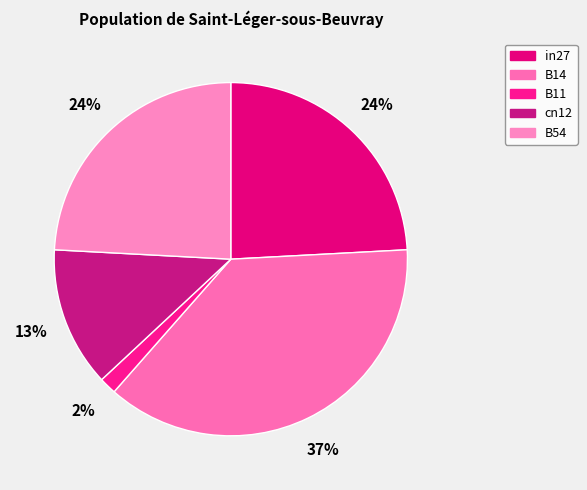

To the nearest percent, what percentage of the pie is cn12?

13%